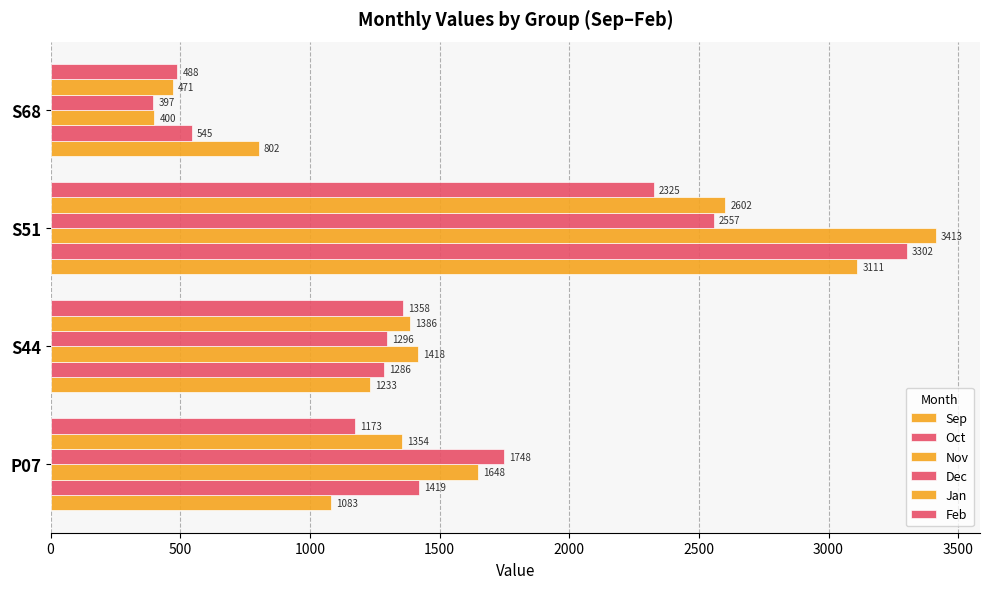

What is the difference between the second highest and second lowest values in the Dec series?

452.4